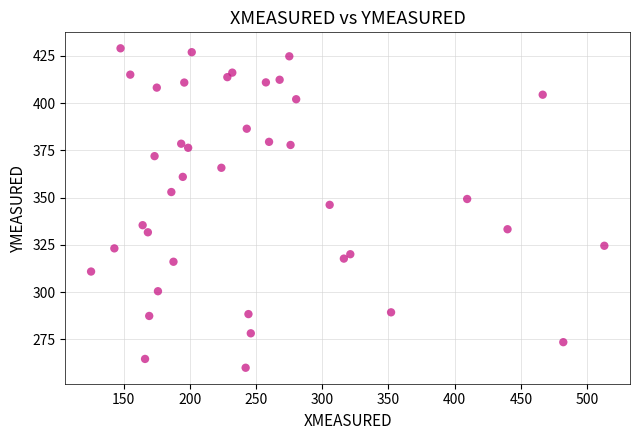

What Y value in the scatter plot is closest to 344?

346.2